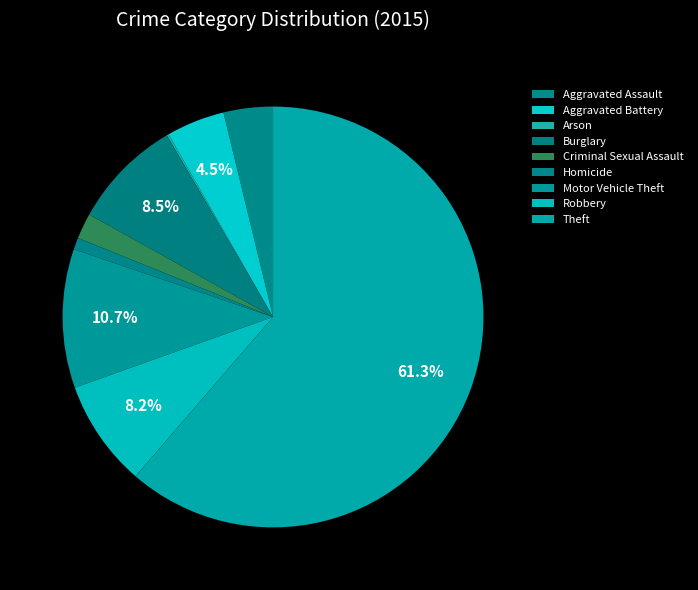

How many slices are in this pie chart?

9